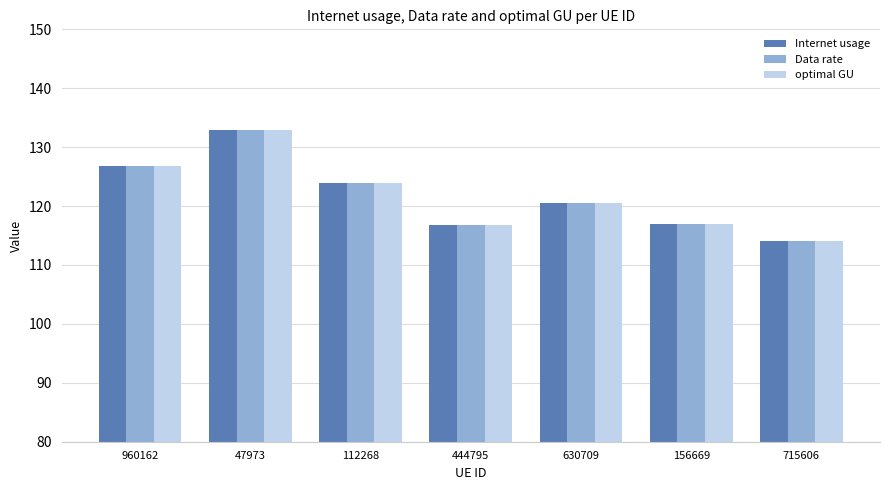

What is the difference between the maximum and minimum values in the optimal GU series?

18.8